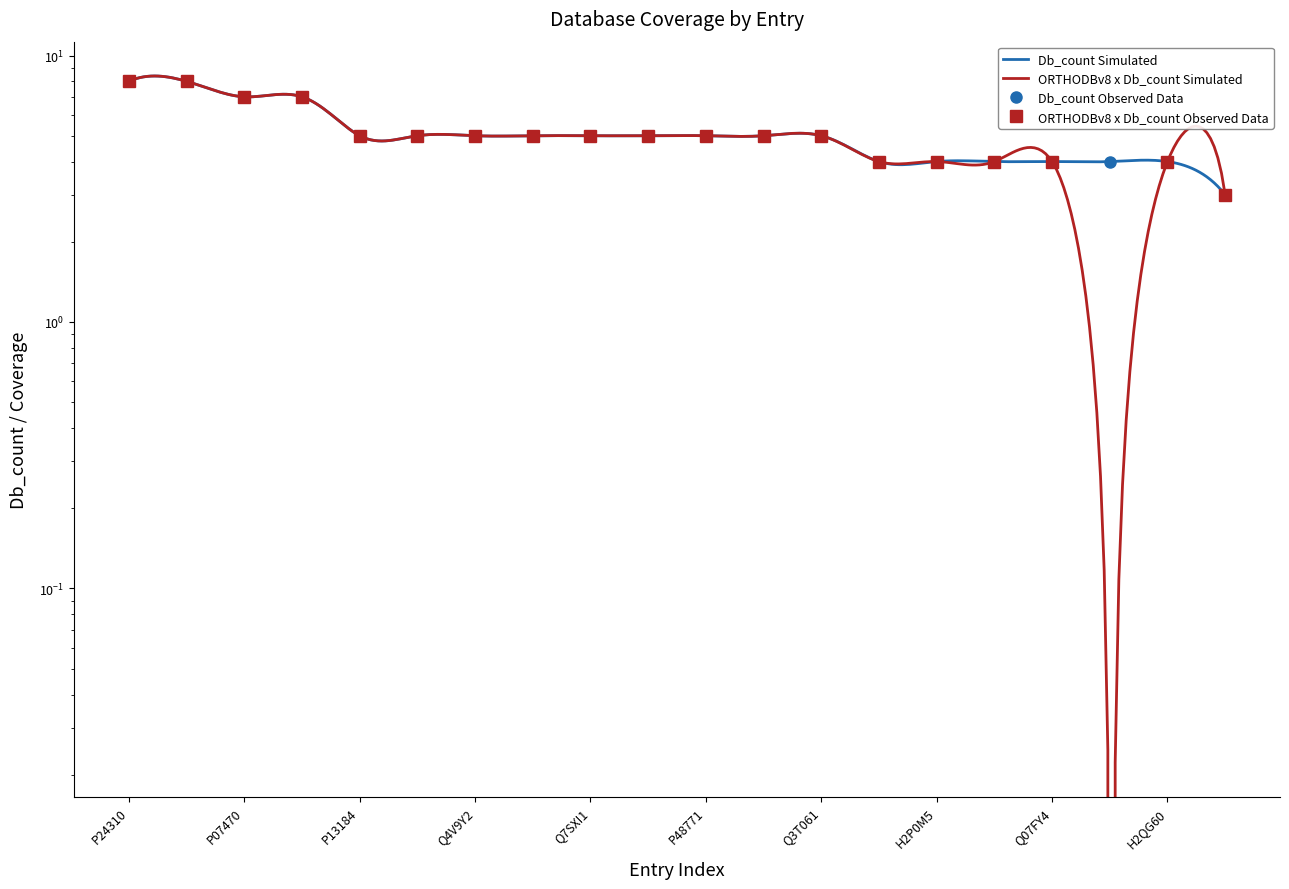

Reading right to left, what are all the values shown in this chart?

G1T4Q4=3	H2QG60=4	O14548=4	Q07FY4=4	G1L2I3=4	H2P0M5=4	P14406=4	Q3T061=5	P35171=5	P48771=5	Q8SPJ9=5	Q7SXI1=5	B5FXU7=5	Q4V9Y2=5	A4QND9=5	P13184=5	Q53CF7=7	P07470=7	P56392=8	P24310=8